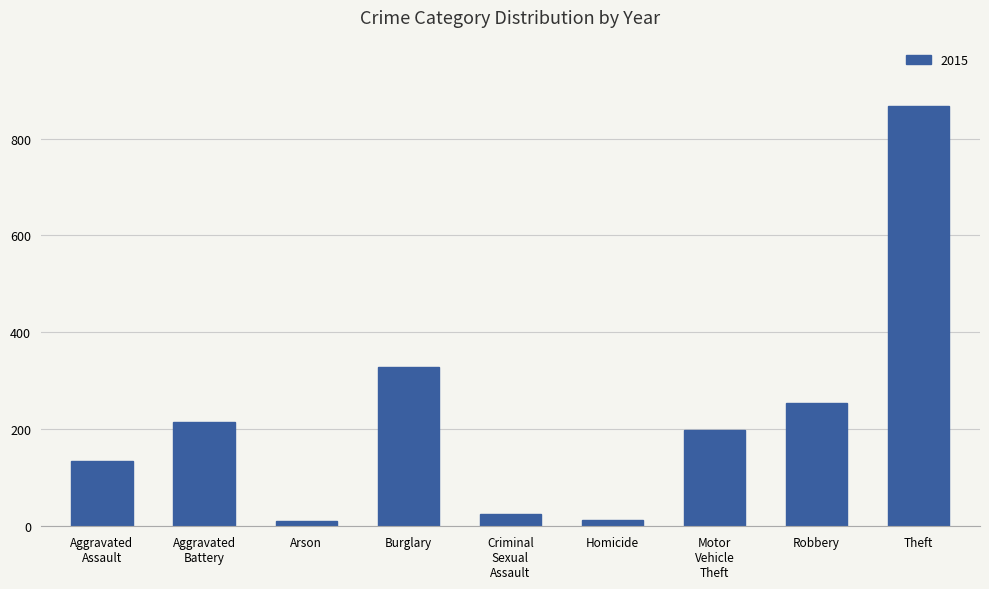

At which label is the value closest to 439?

Burglary